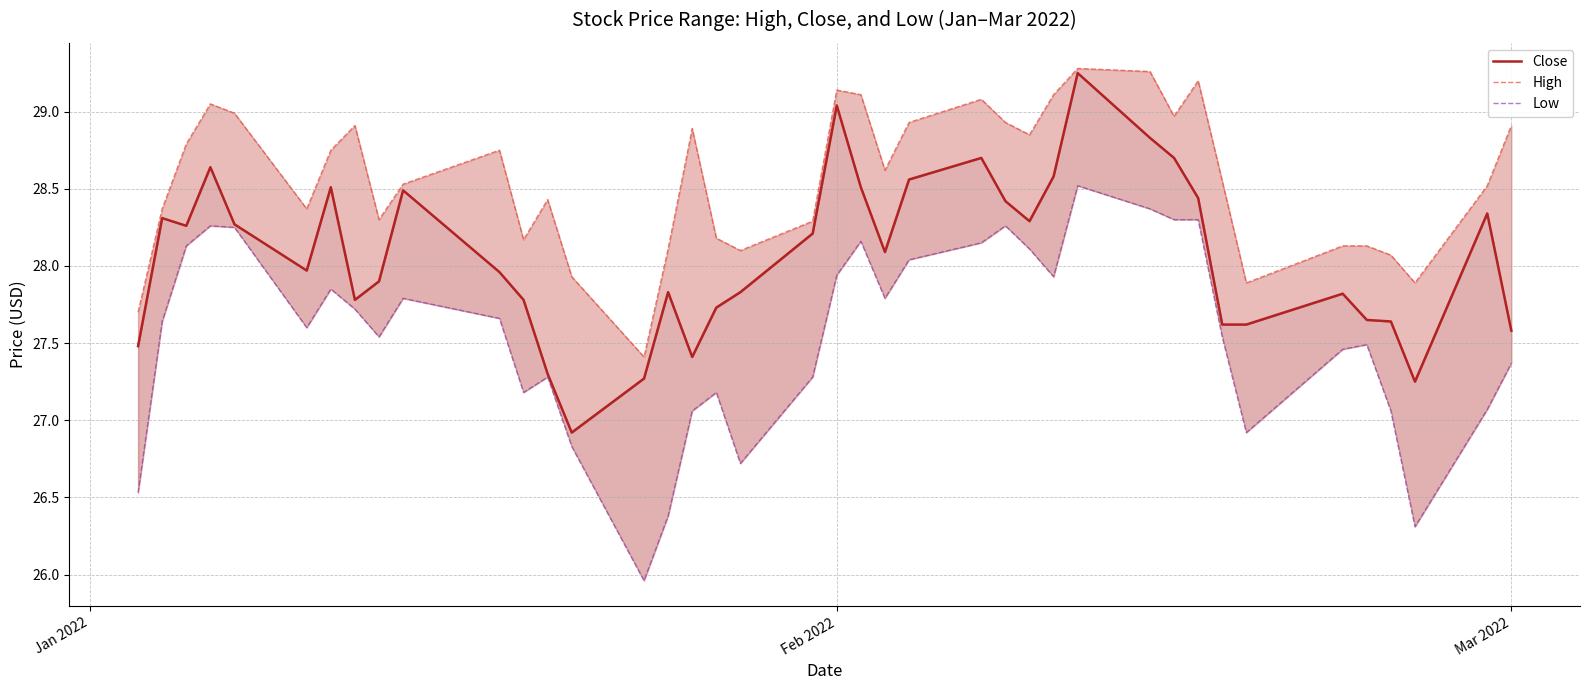

How many lines are shown in the chart?

3